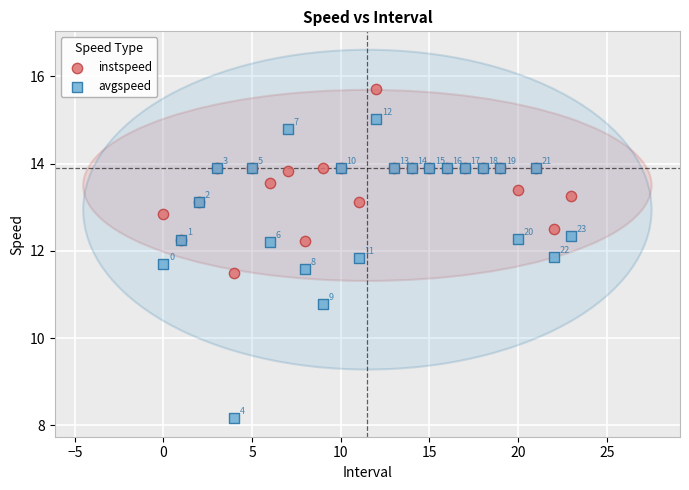

What are all the series names shown in the legend?

instspeed, avgspeed